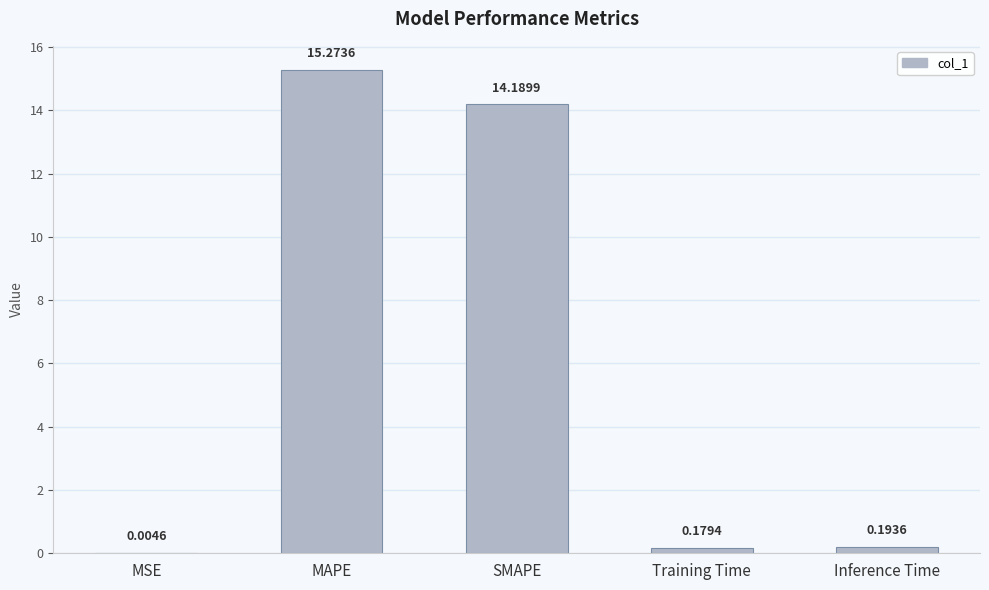

What is the average value?

6.0